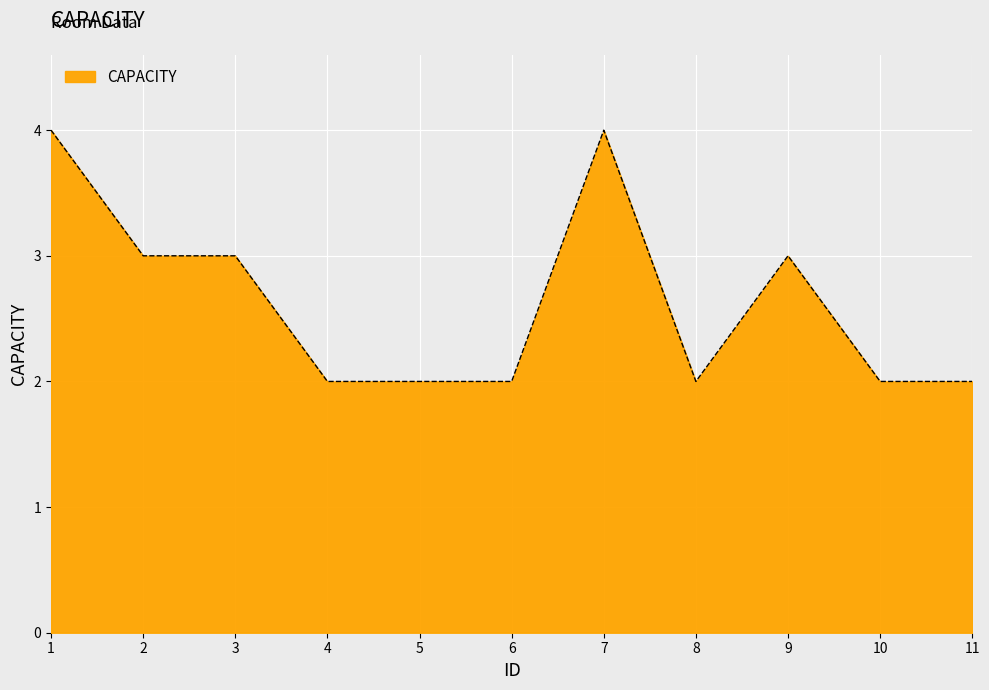

True or false: the data shows 1 at 8.

False